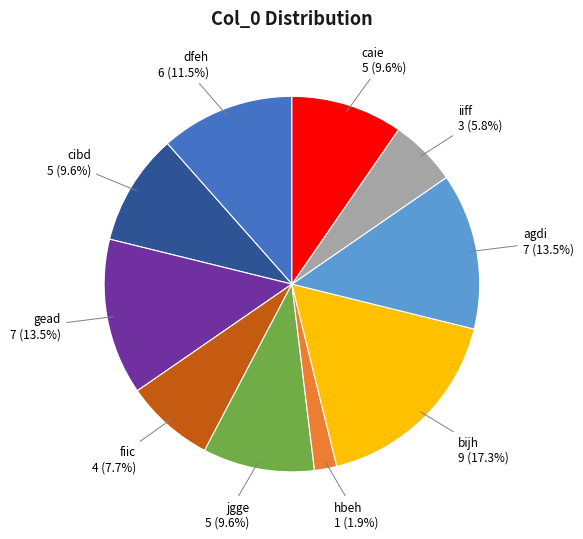

To the nearest percent, what is the difference between the largest and smallest slice percentages?

15%